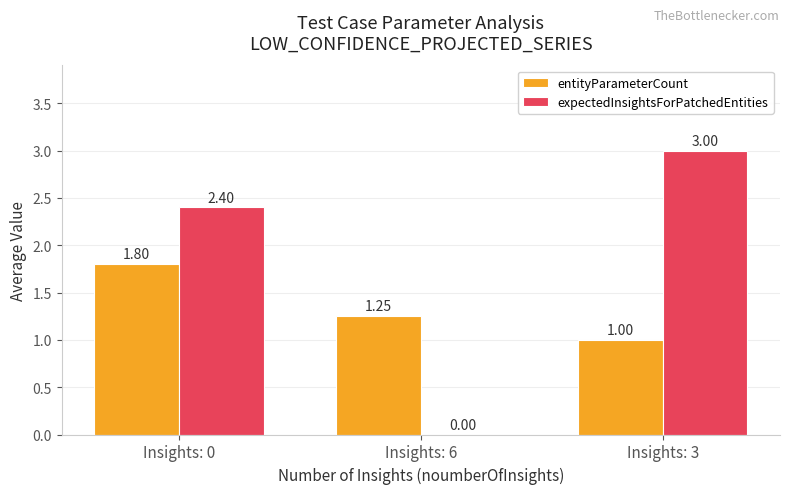

What is the sum of the expectedInsightsForPatchedEntities values at Insights: 6 and Insights: 0?

2.4